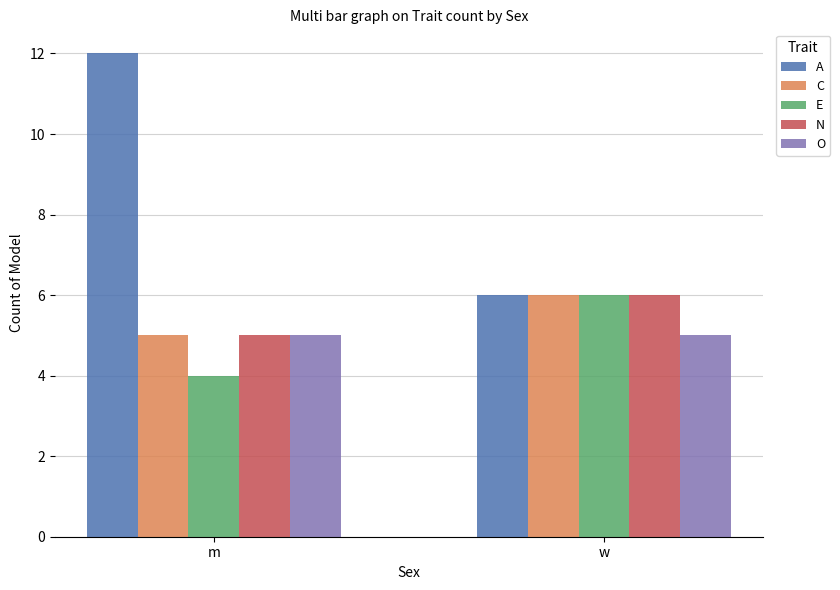

True or false: A has a value of 12 at m.

True